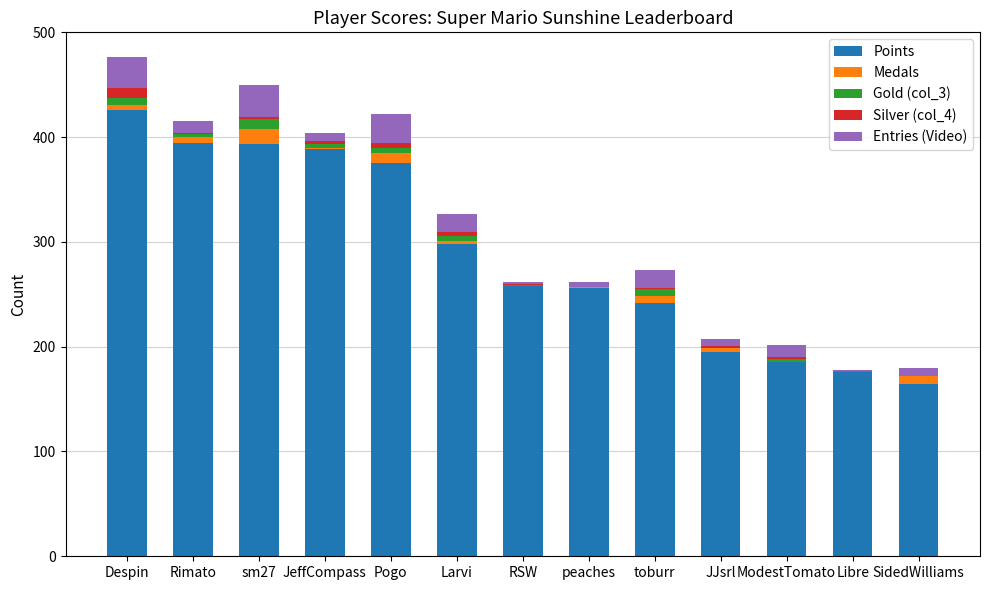

What is the highest value of the Points series?

426